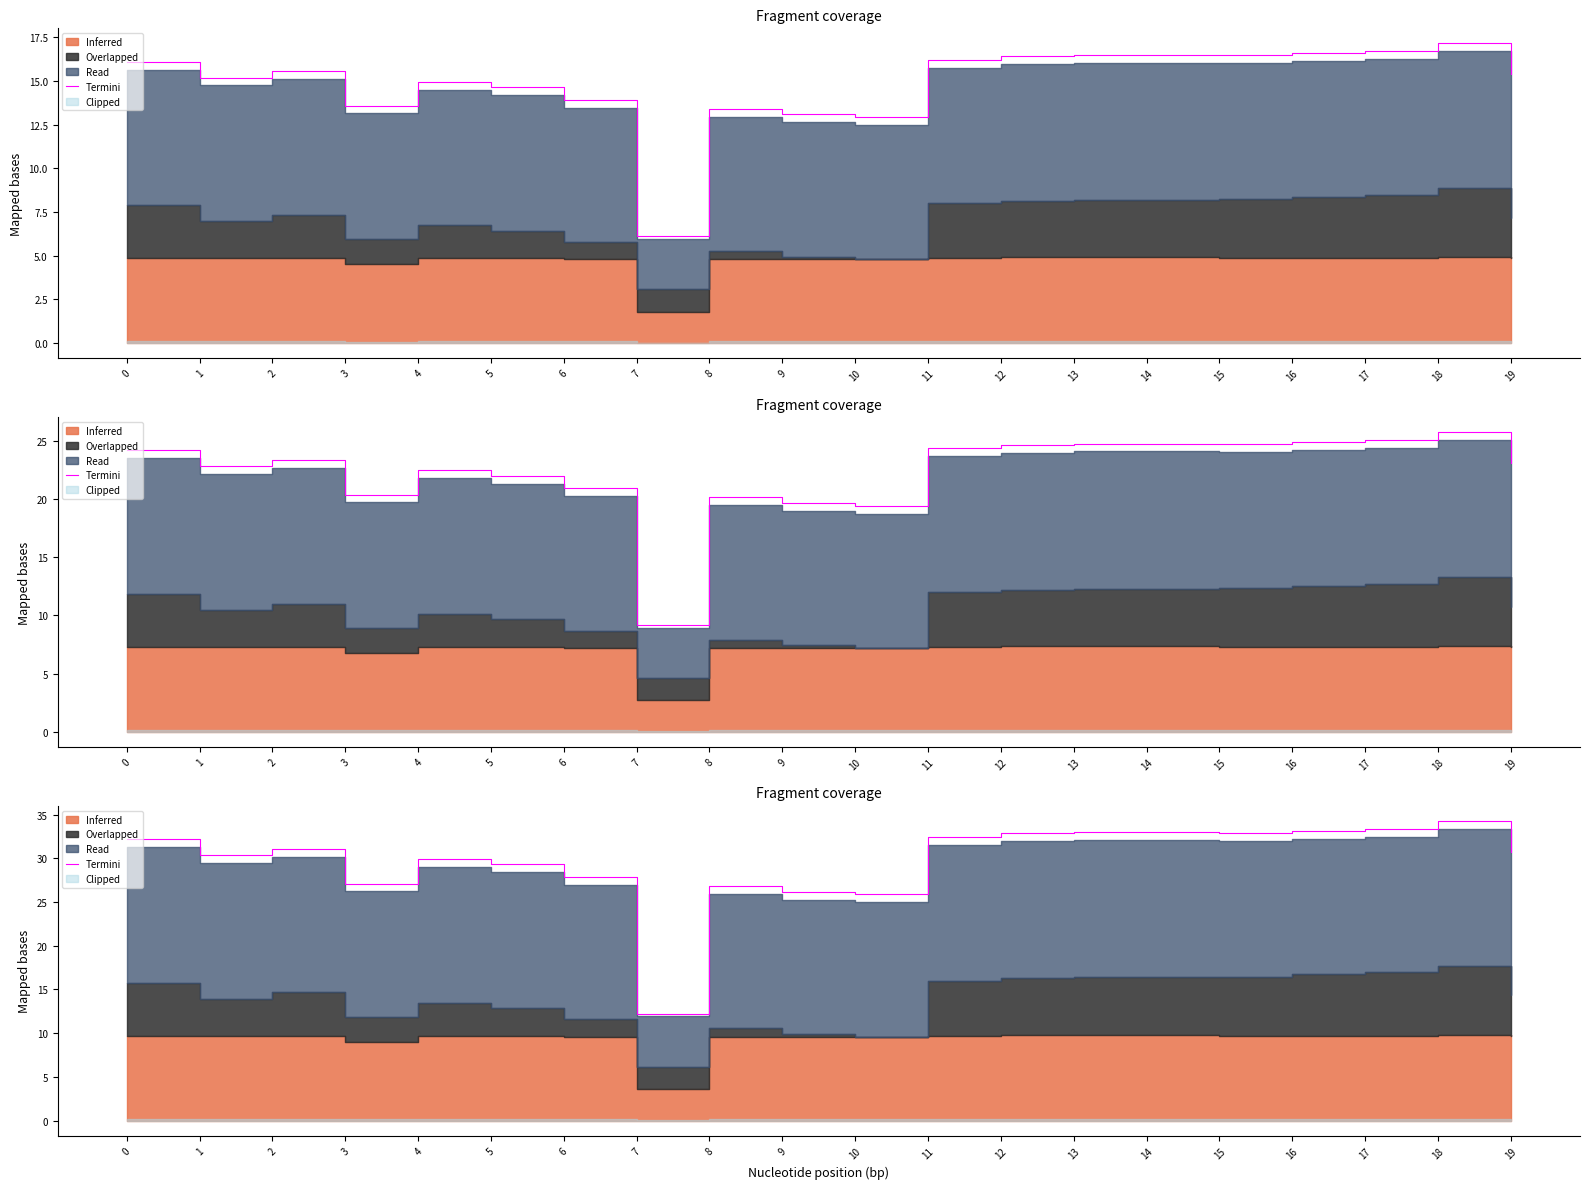

Rank the categories by value from lowest to highest.

7, 10, 9, 8, 3, 6, 5, 4, 1, 19, 2, 0, 11, 12, 15, 13, 14, 16, 17, 18